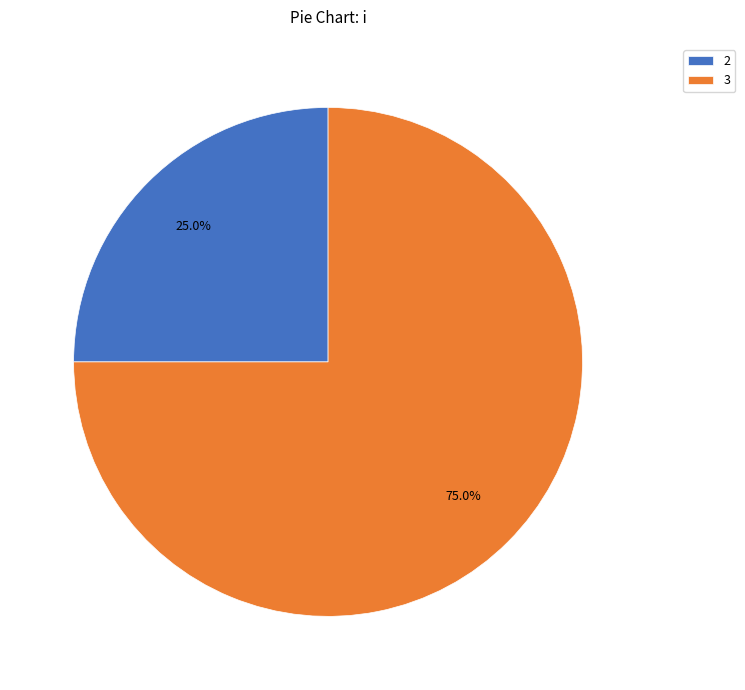

Between 3 and 2, which is larger?

3